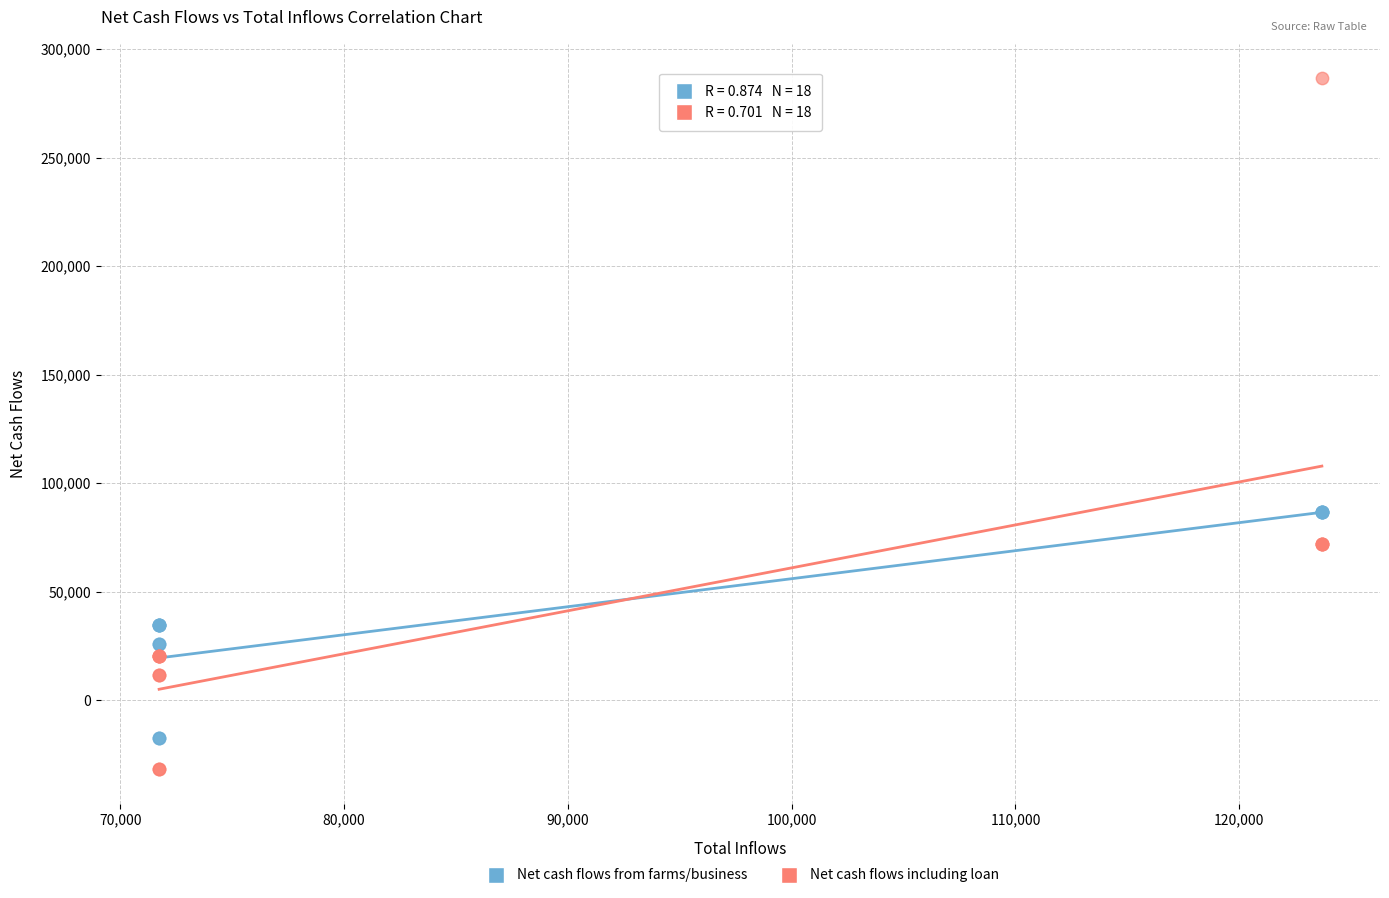

Which series contains the highest Y value?

Net cash flows including loan